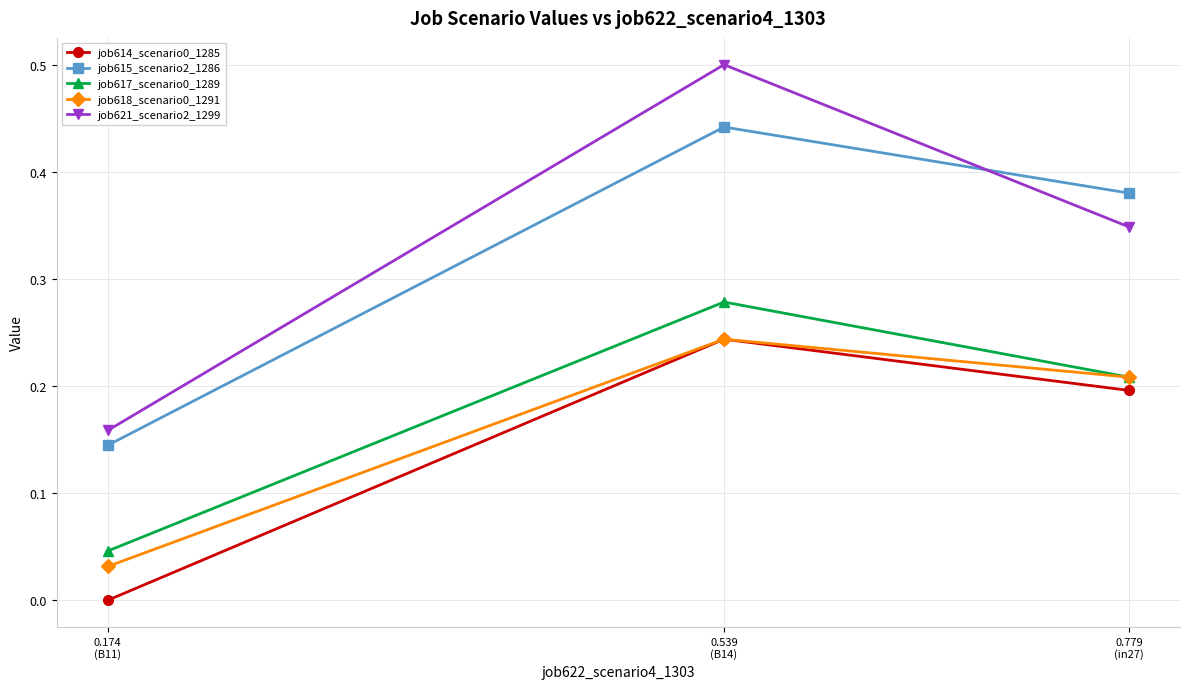

Which series has the largest range (max minus min)?

job621_scenario2_1299